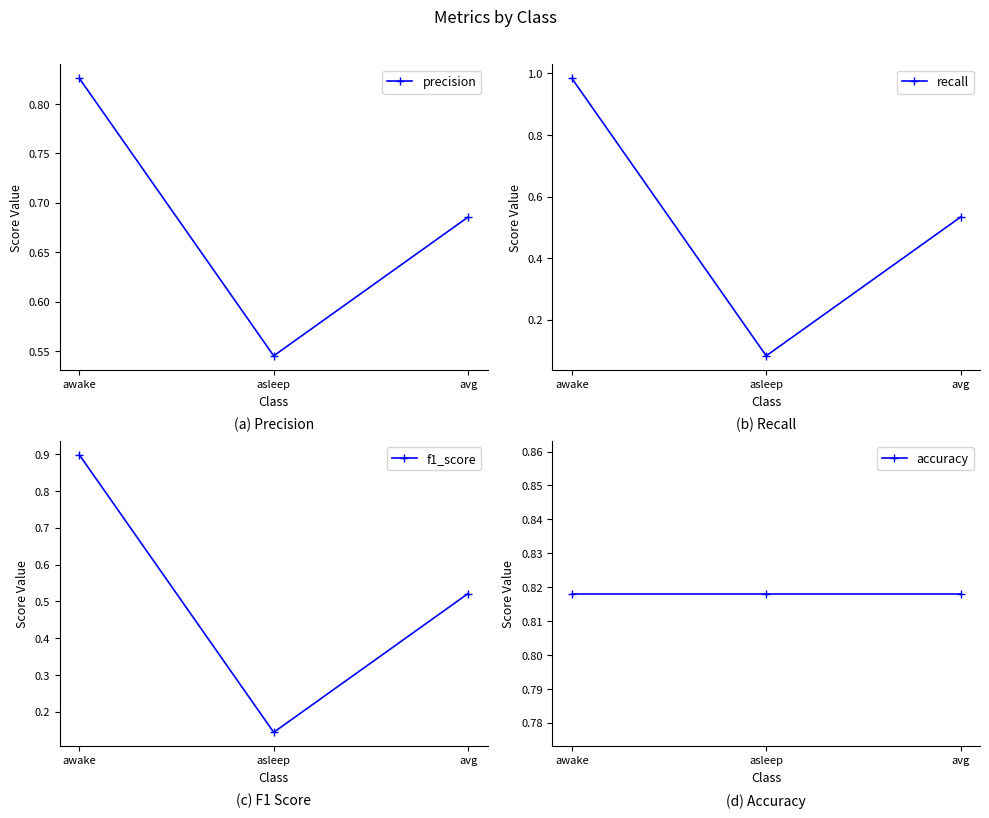

What is the spread (max minus min) of values at asleep?

0.7